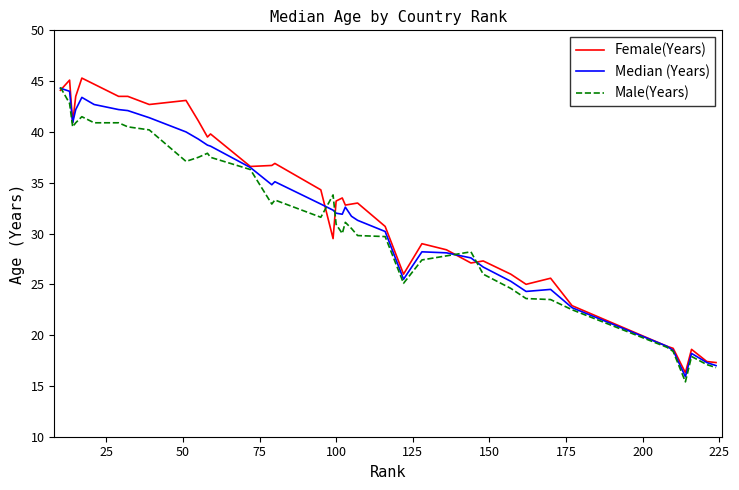

What is the maximum value for Female(Years)?

45.3